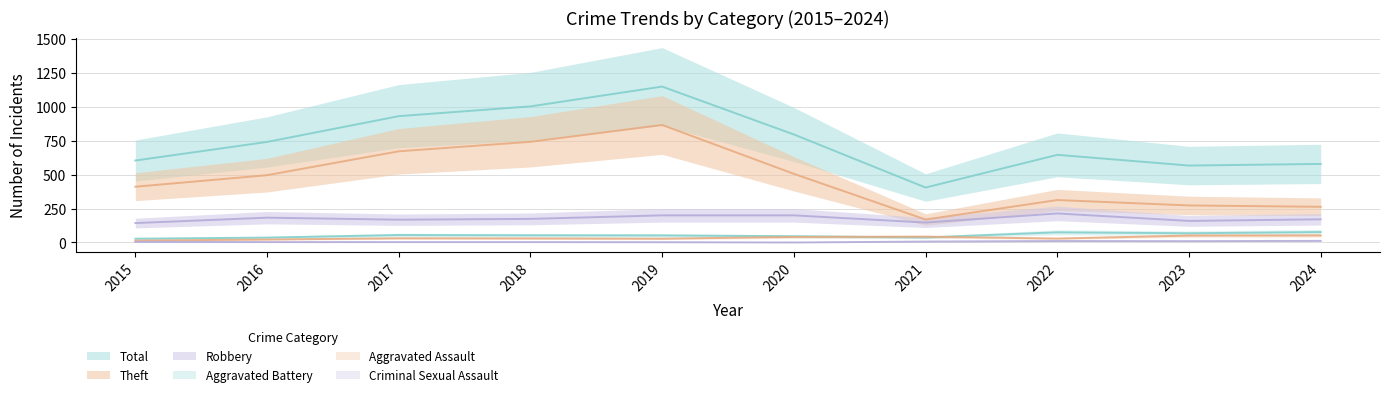

Reading left to right, list all the values displayed in this chart.

Robbery: 2015=143	2016=183	2017=168	2018=174	2019=200	2020=200	2021=147	2022=214	2023=159	2024=171
Theft: 2015=411	2016=496	2017=672	2018=742	2019=866	2020=506	2021=169	2022=313	2023=273	2024=263
Aggravated Assault: 2015=14	2016=22	2017=31	2018=30	2019=28	2020=41	2021=43	2022=29	2023=51	2024=52
Aggravated Battery: 2015=28	2016=36	2017=55	2018=53	2019=52	2020=46	2021=37	2022=75	2023=68	2024=77
Total: 2015=604	2016=741	2017=931	2018=1003	2019=1149	2020=796	2021=405	2022=646	2023=567	2024=579
Criminal Sexual Assault: 2015=5	2016=3	2017=3	2018=3	2019=2	2020=0	2021=7	2022=11	2023=10	2024=12